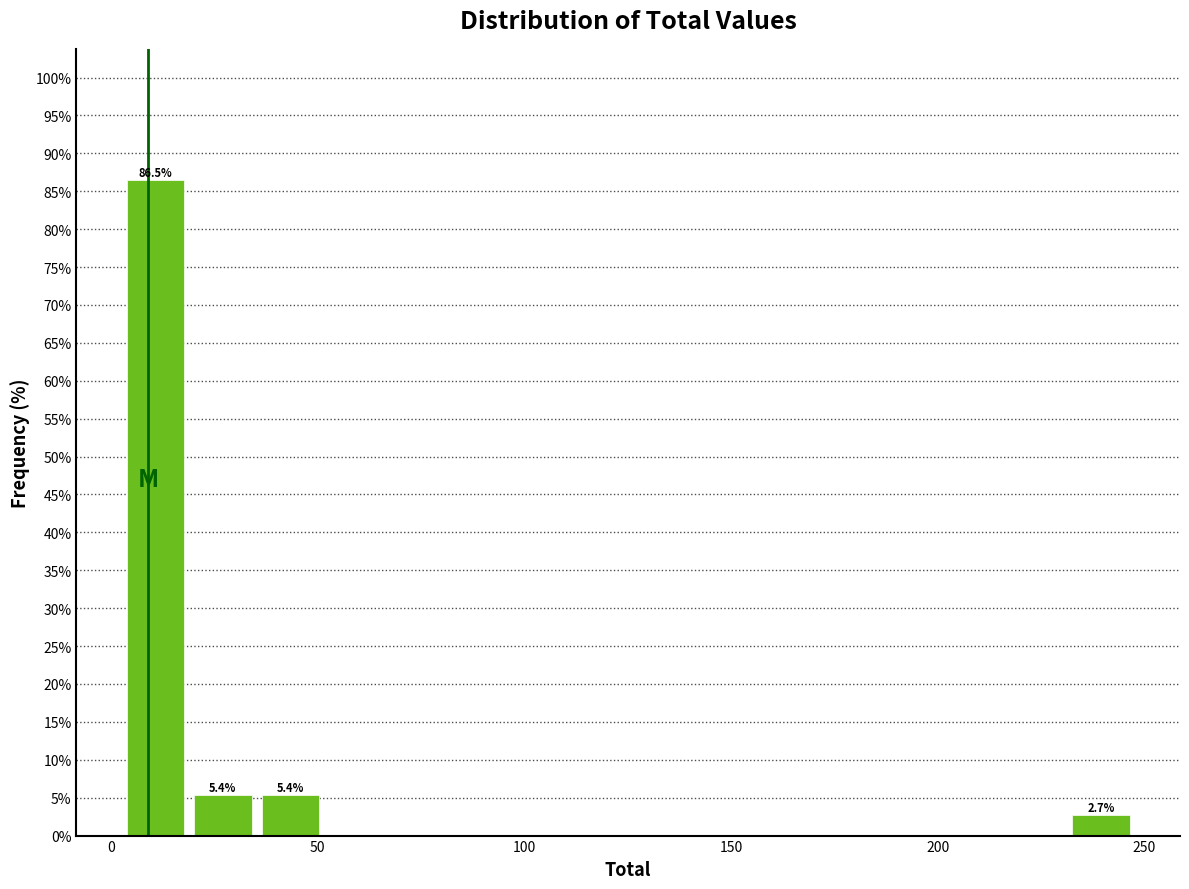

Around what value on the x-axis is the tallest bar? Give the approximate position of its centre, as read against the axis.

10